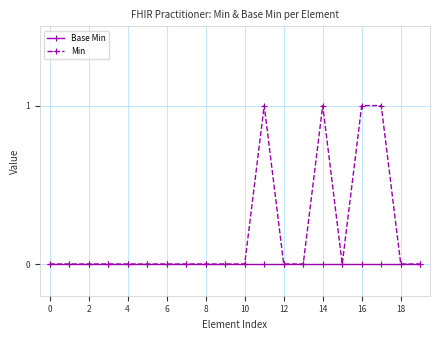

List the series in order of their overall mean, lowest first.

Base Min, Min